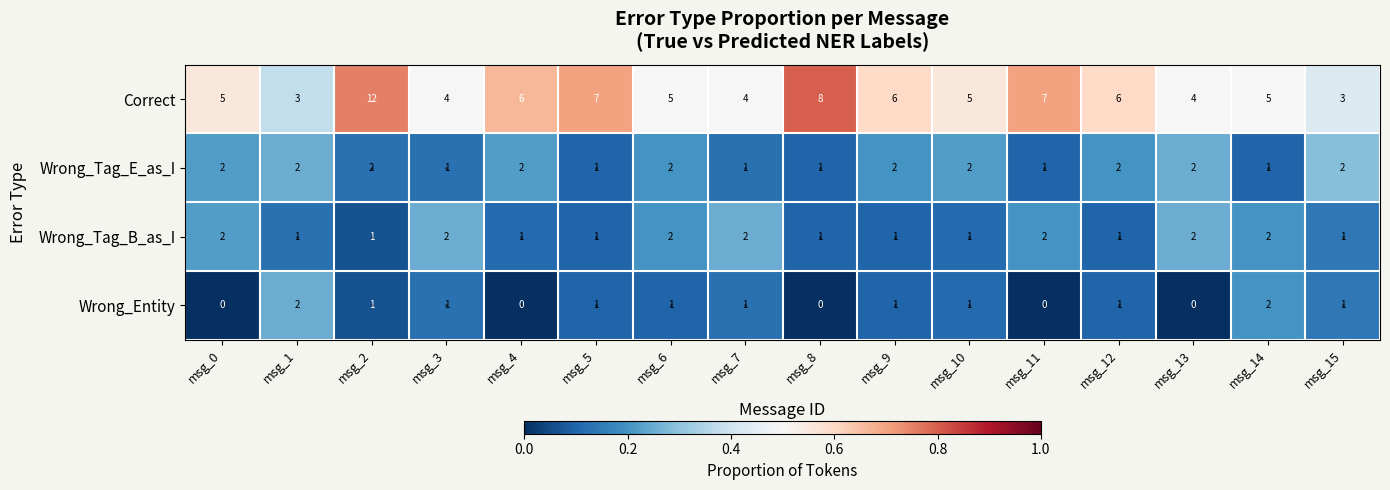

What is the maximum value shown in the chart?

12